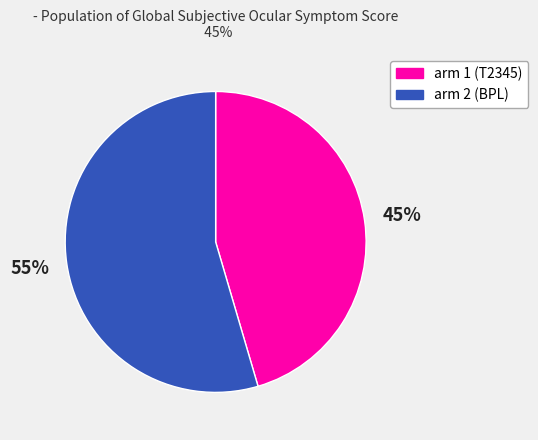

Combined, do arm 1 (T2345) and arm 2 (BPL) account for over 50%?

Yes